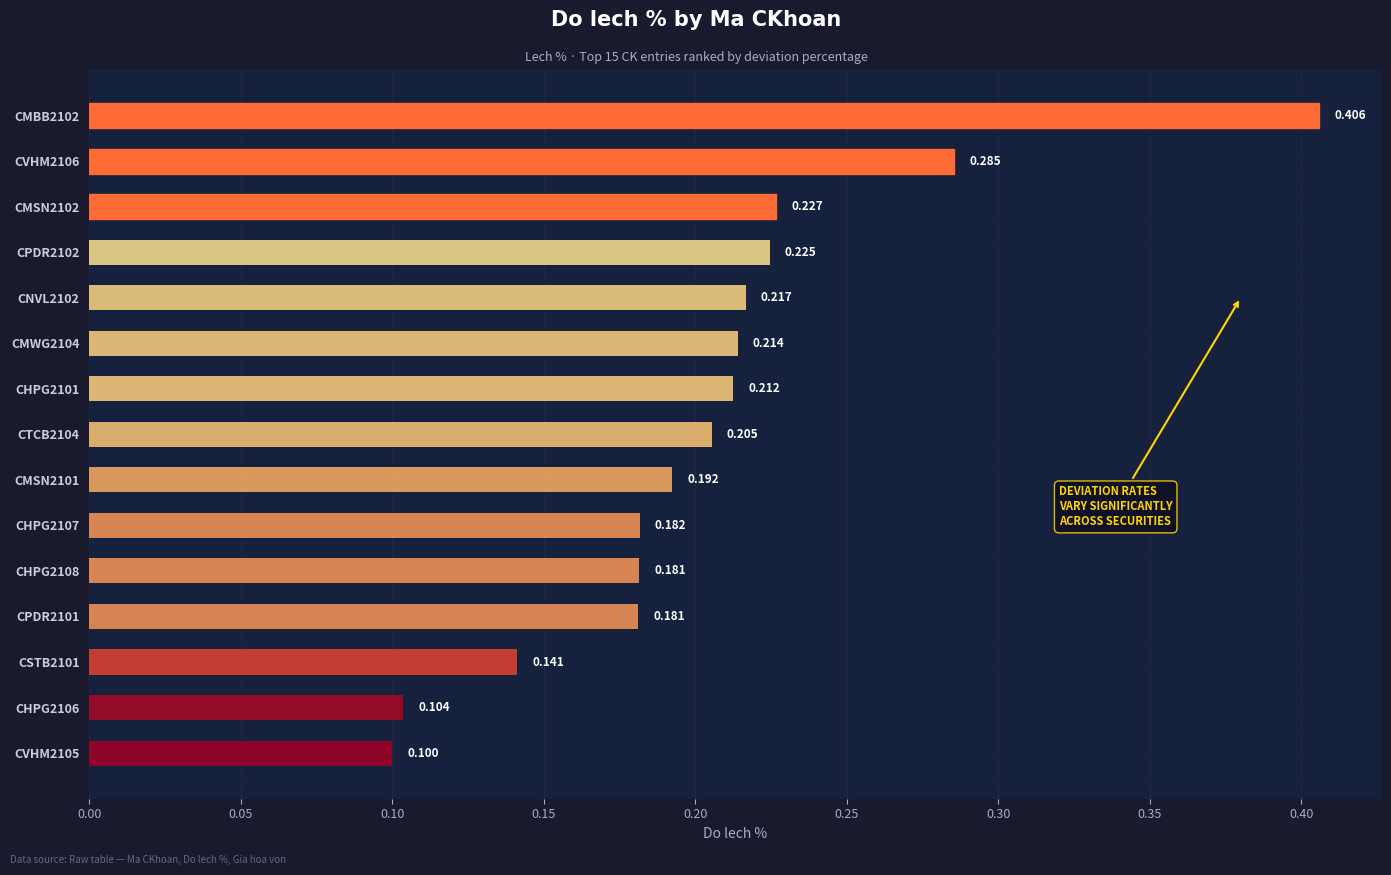

Count the number of data series in this chart.

1